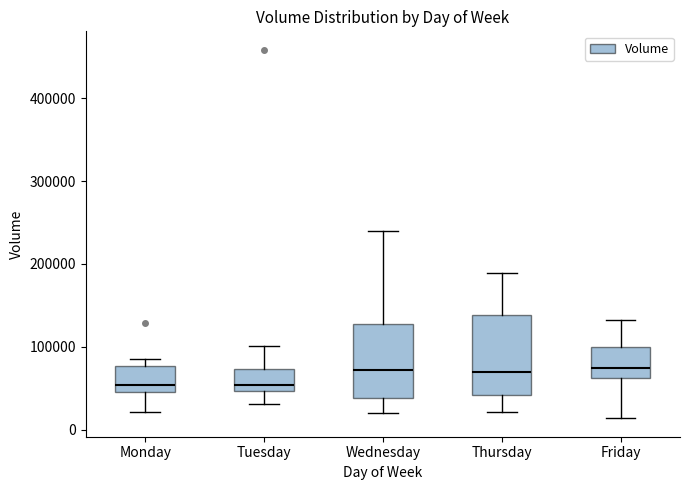

Reading left to right, read every box against the y-axis: the position of its median line, the range the box covers, and the ends of its whiskers. The values are not printed on the chart, so give them approximately, as read against the axis.

Monday: median 50000 (just above the box's lower edge), box 50000 to 80000, whiskers 20000 to 80000 (just above the box's upper edge)
Tuesday: median 50000 (just above the box's lower edge), box 50000 to 70000, whiskers 30000 to 100000
Wednesday: median 70000, box 40000 to 130000, whiskers 20000 to 240000
Thursday: median 70000, box 40000 to 140000, whiskers 20000 to 190000
Friday: median 70000, box 60000 to 100000, whiskers 10000 to 130000